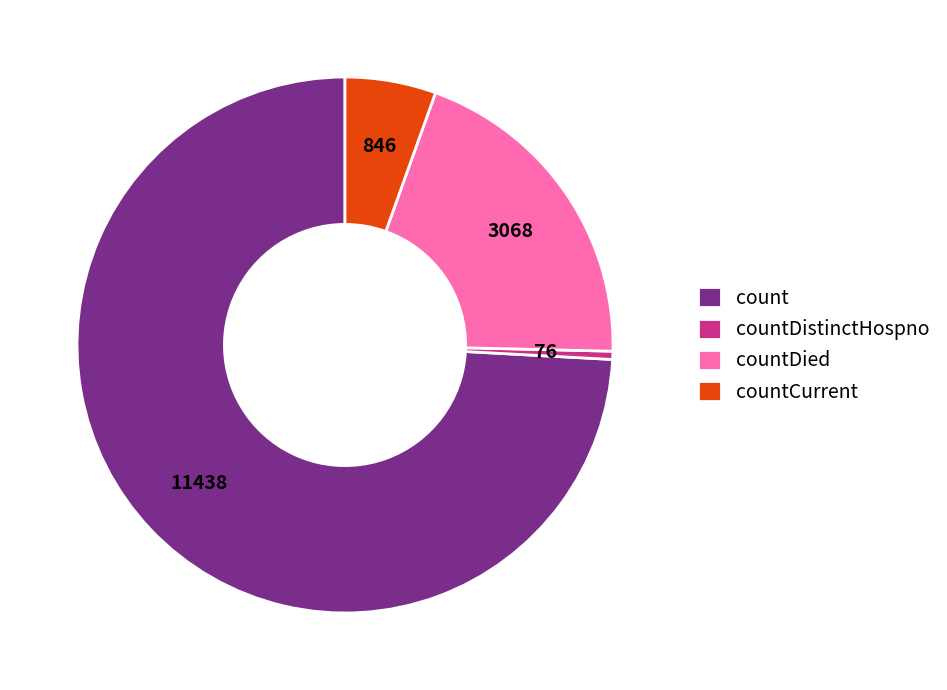

Rank the categories by value from lowest to highest.

countDistinctHospno, countCurrent, countDied, count